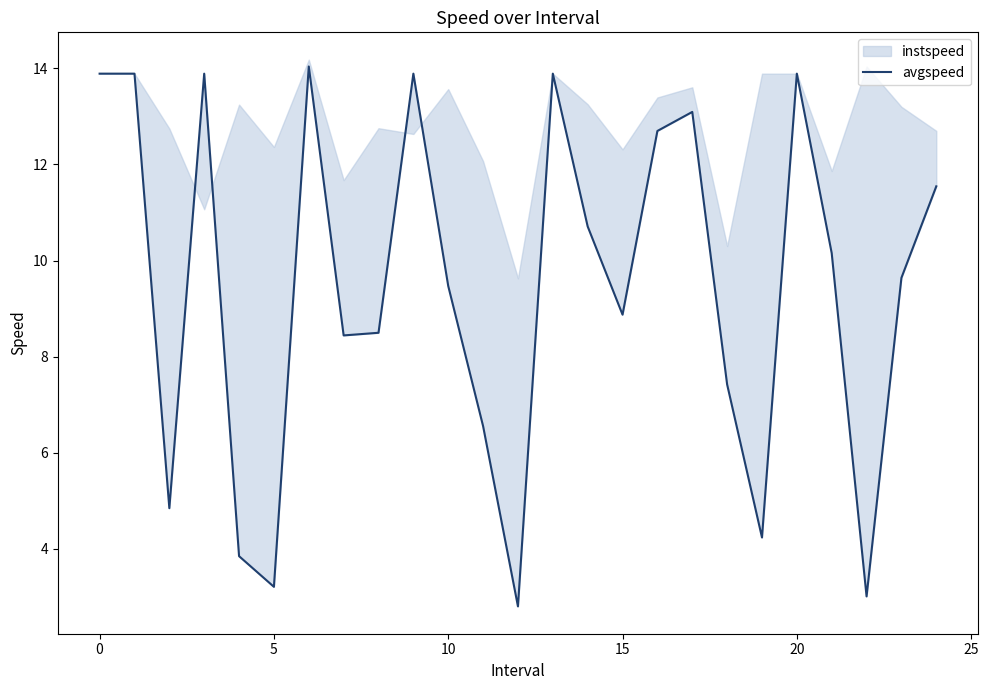

Is it true that the value at 24 is 19.1?

False